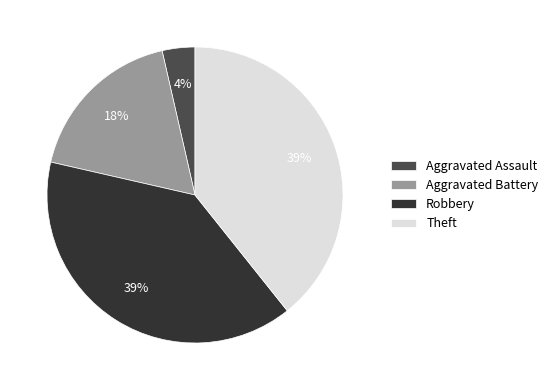

Does Aggravated Battery represent more than half of the total?

No